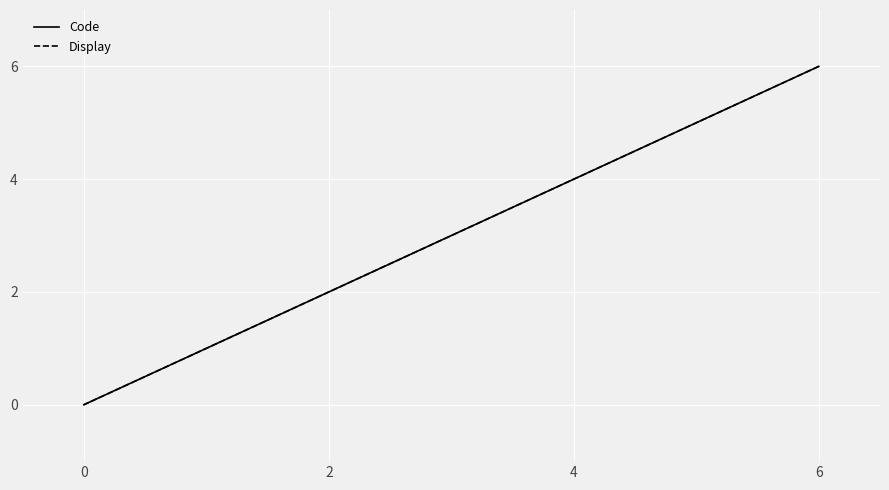

Between 6 and 0, which is larger?

6